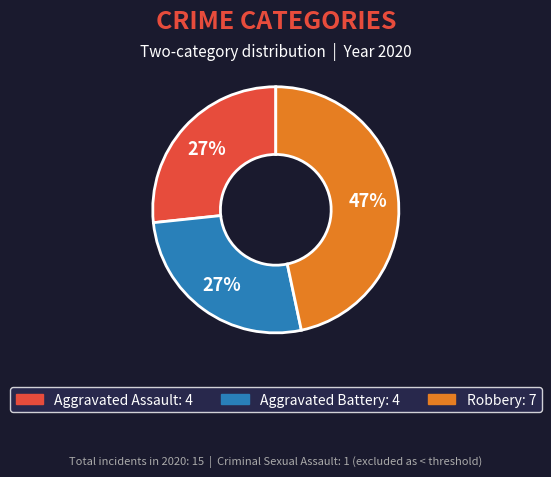

To the nearest percent, what is the difference between the largest and smallest slice percentages?

20%